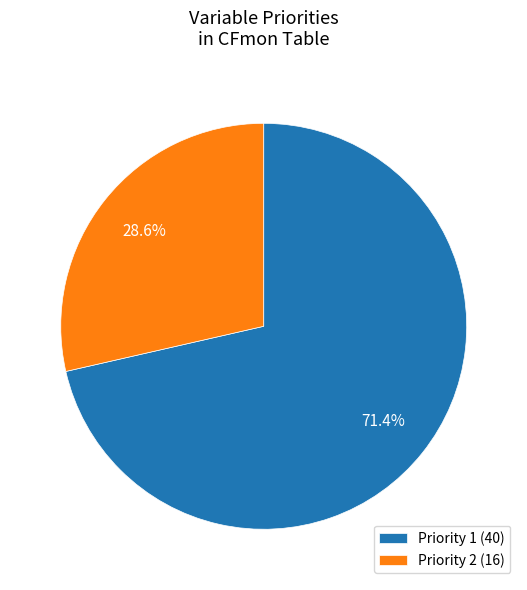

Is it true that Priority 2 is 17% of the pie?

False